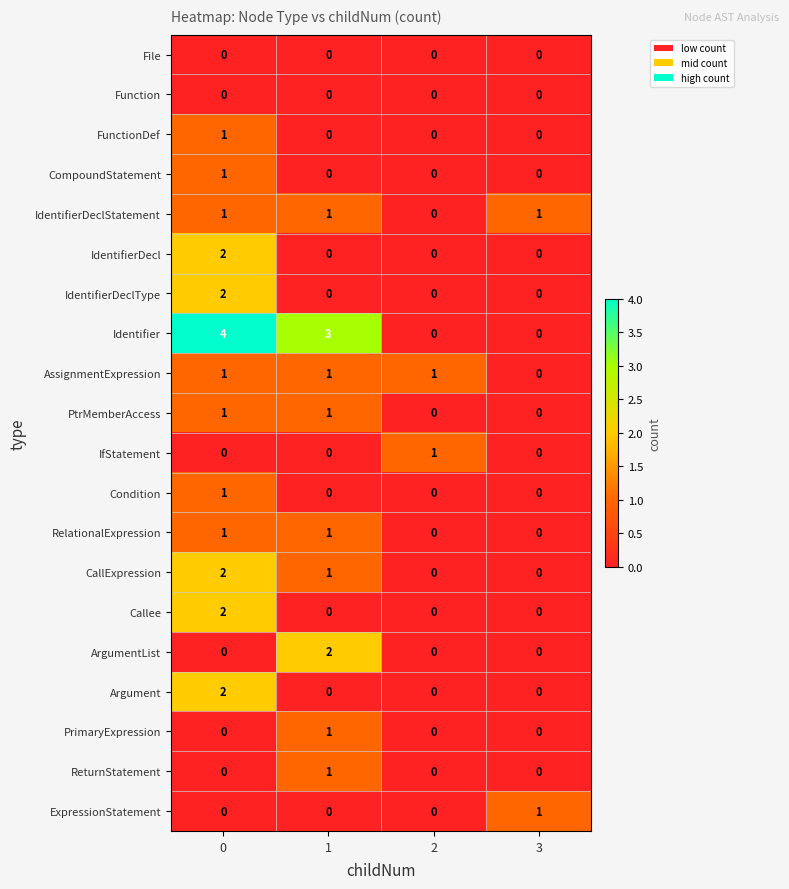

What is the spread (max minus min) of values at 0?

4